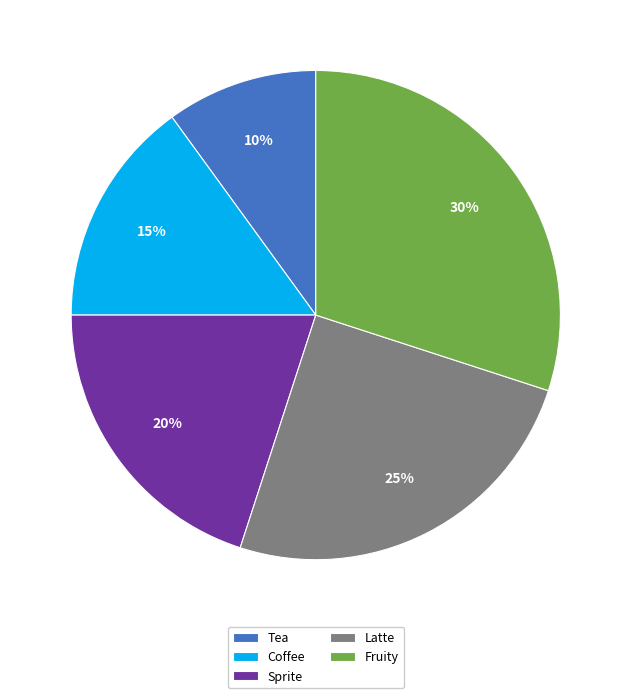

What is the largest slice in the pie chart?

Fruity